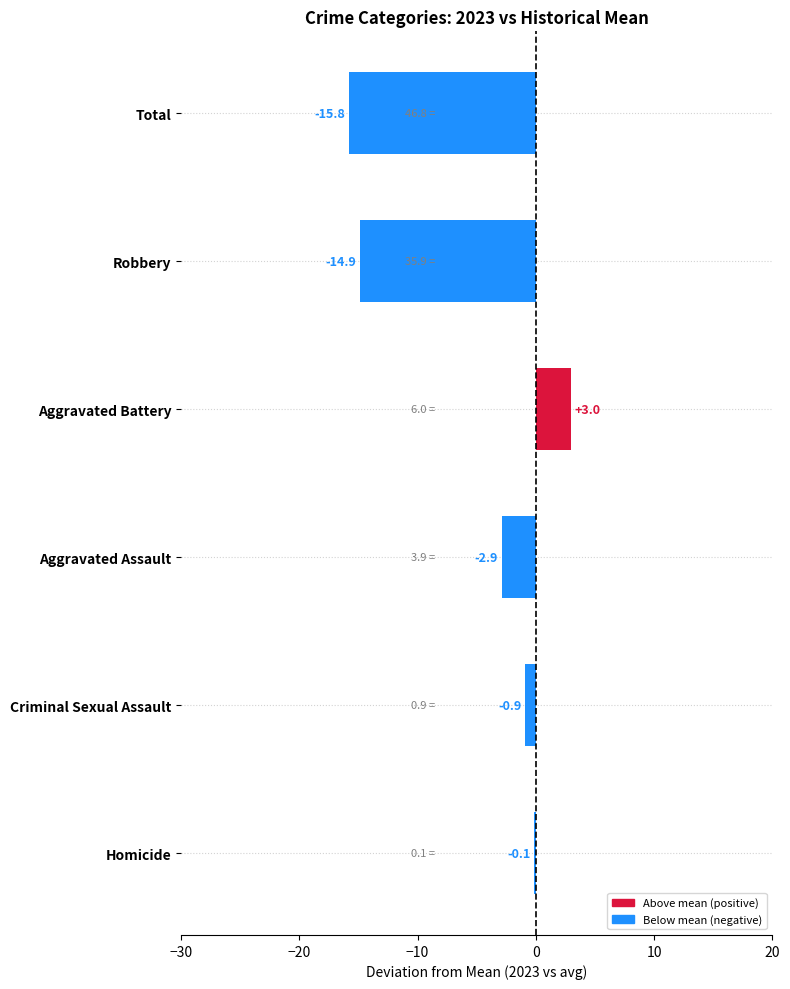

True or false: the data shows 4.9 at Aggravated Battery.

False